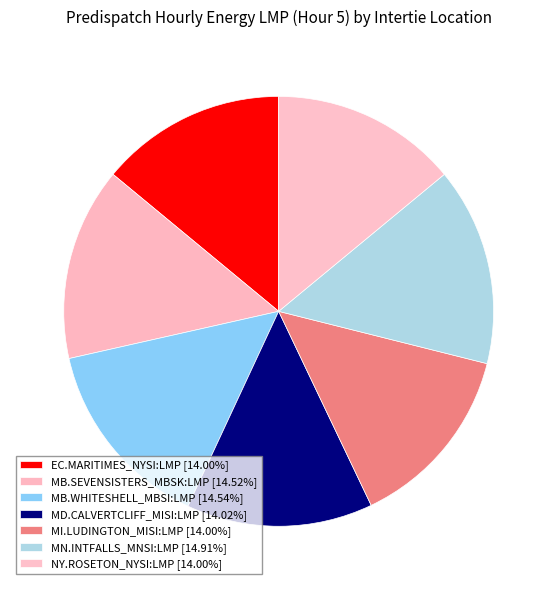

The MI.LUDINGTON_MISI:LMP slice represents 9% of the pie. True or false?

False